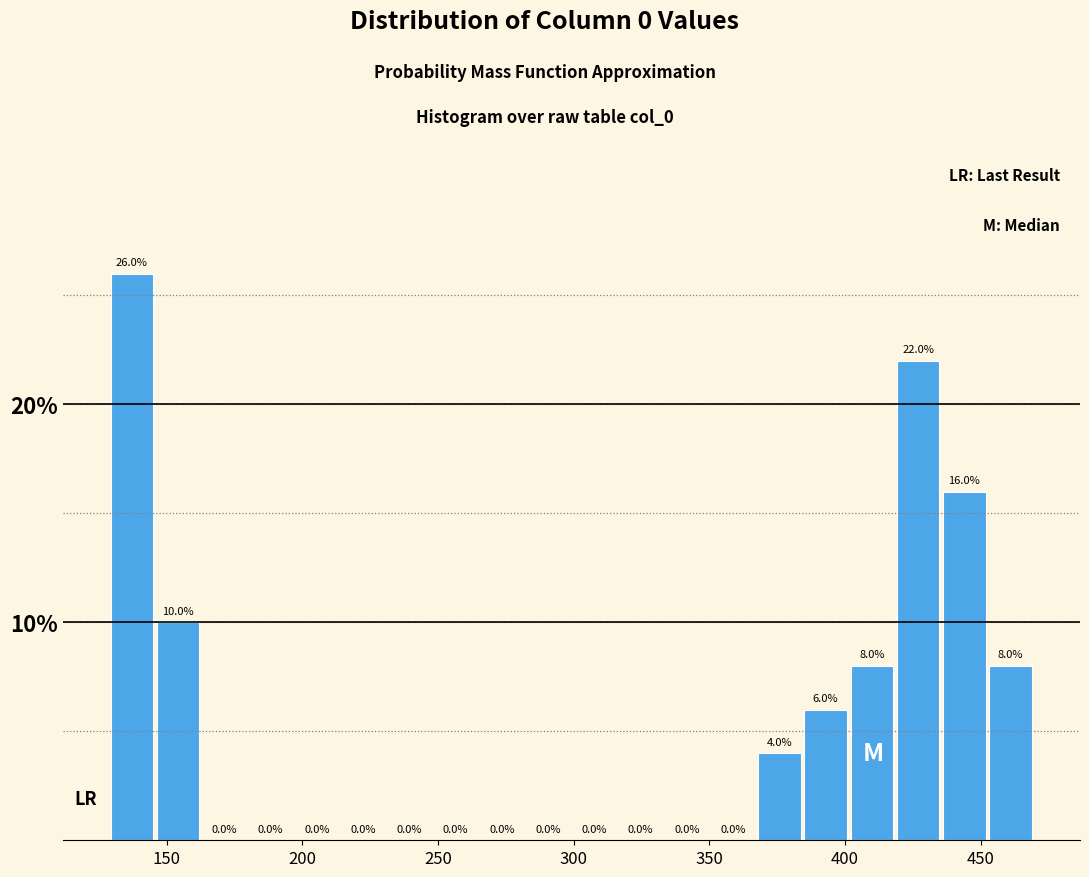

Read against the x-axis, roughly where is the centre of the tallest bar?

135